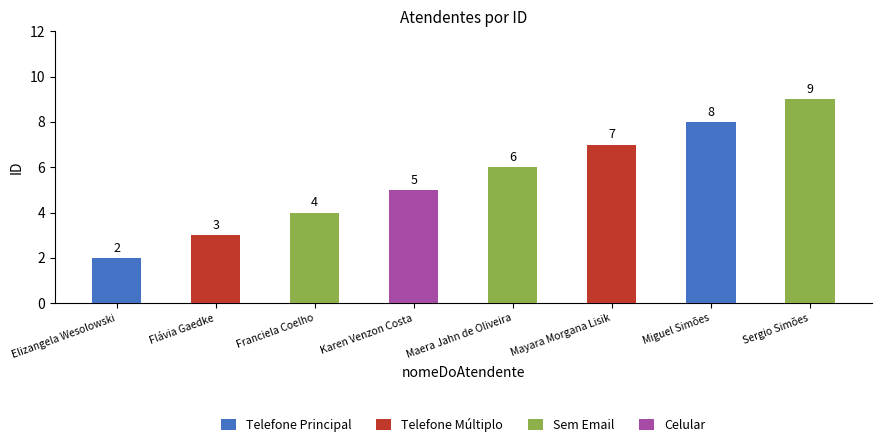

At which label is the value closest to 5?

Karen Venzon Costa